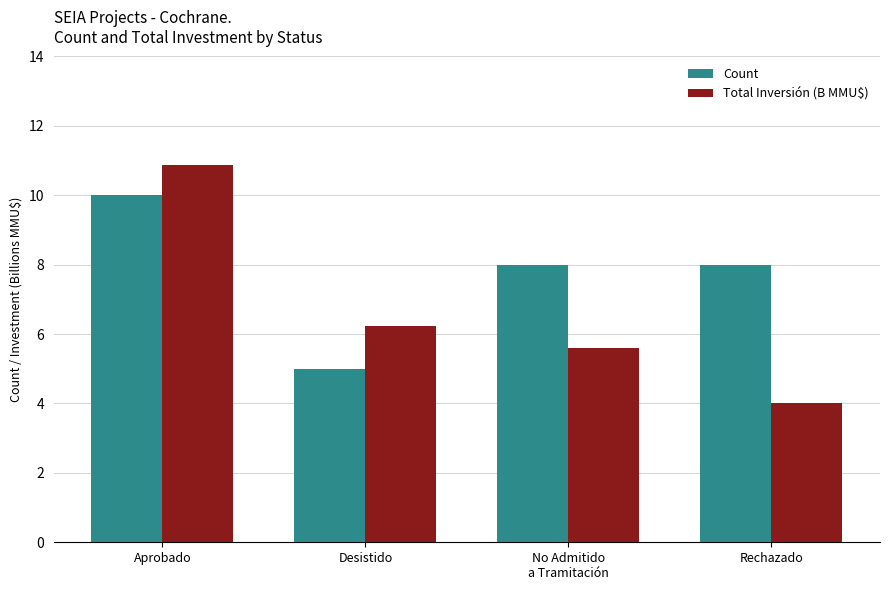

Rank the series by their maximum value, from highest to lowest.

Total Inversión (B MMU$), Count